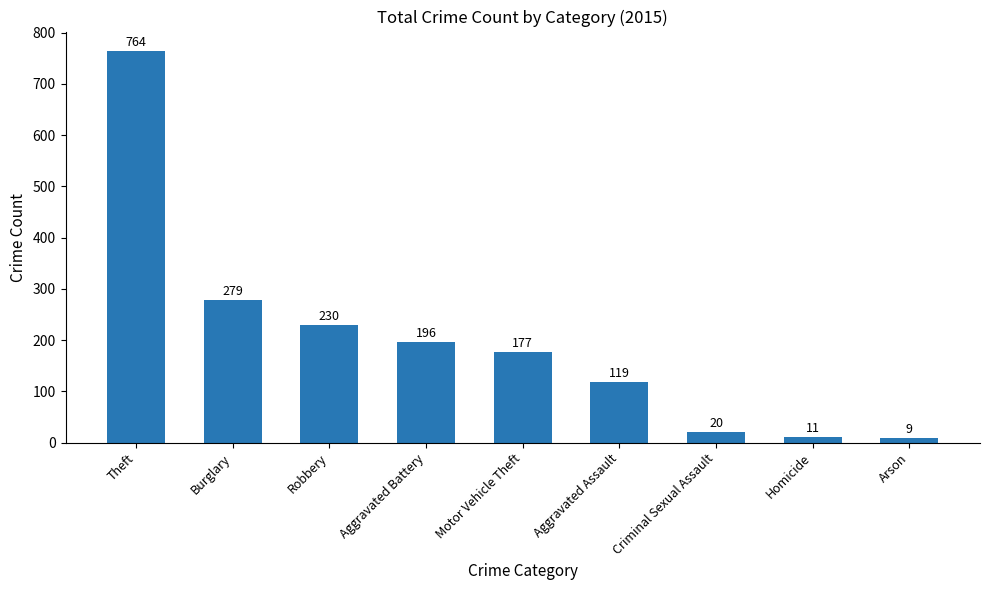

Reading left to right, extract all data points from this chart.

Theft=764	Burglary=279	Robbery=230	Aggravated Battery=196	Motor Vehicle Theft=177	Aggravated Assault=119	Criminal Sexual Assault=20	Homicide=11	Arson=9